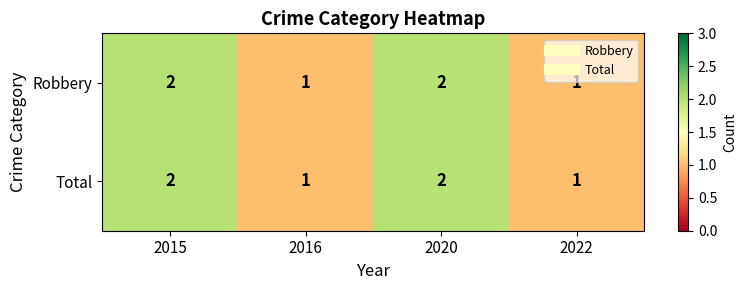

How many Robbery values are between 1 and 2?

4